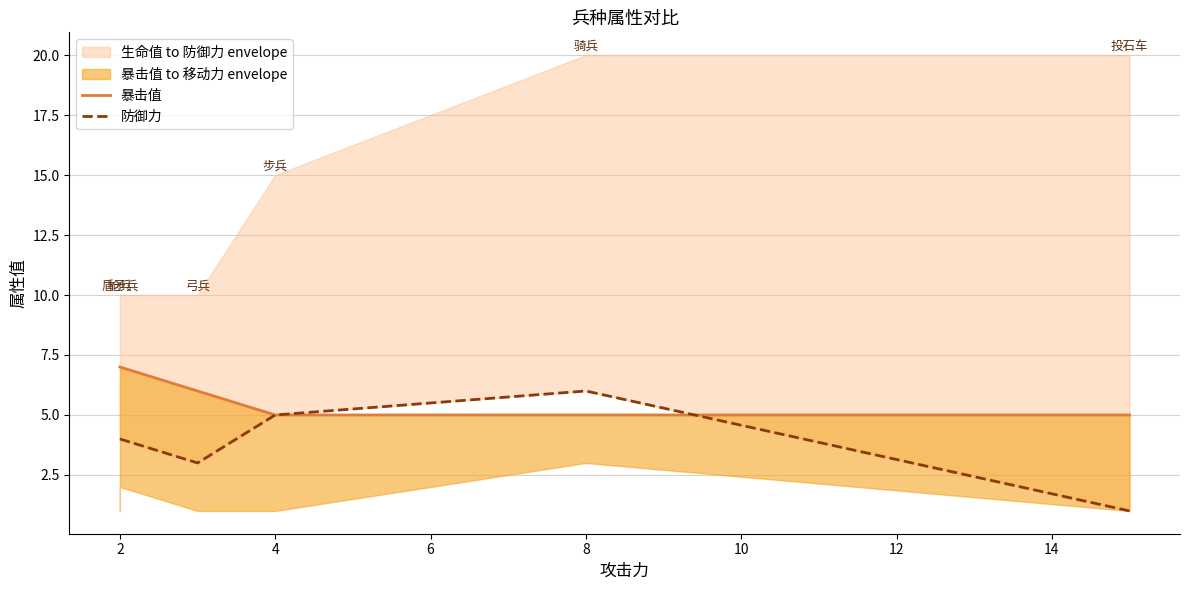

What is the difference between the highest and lowest values at 2?

3